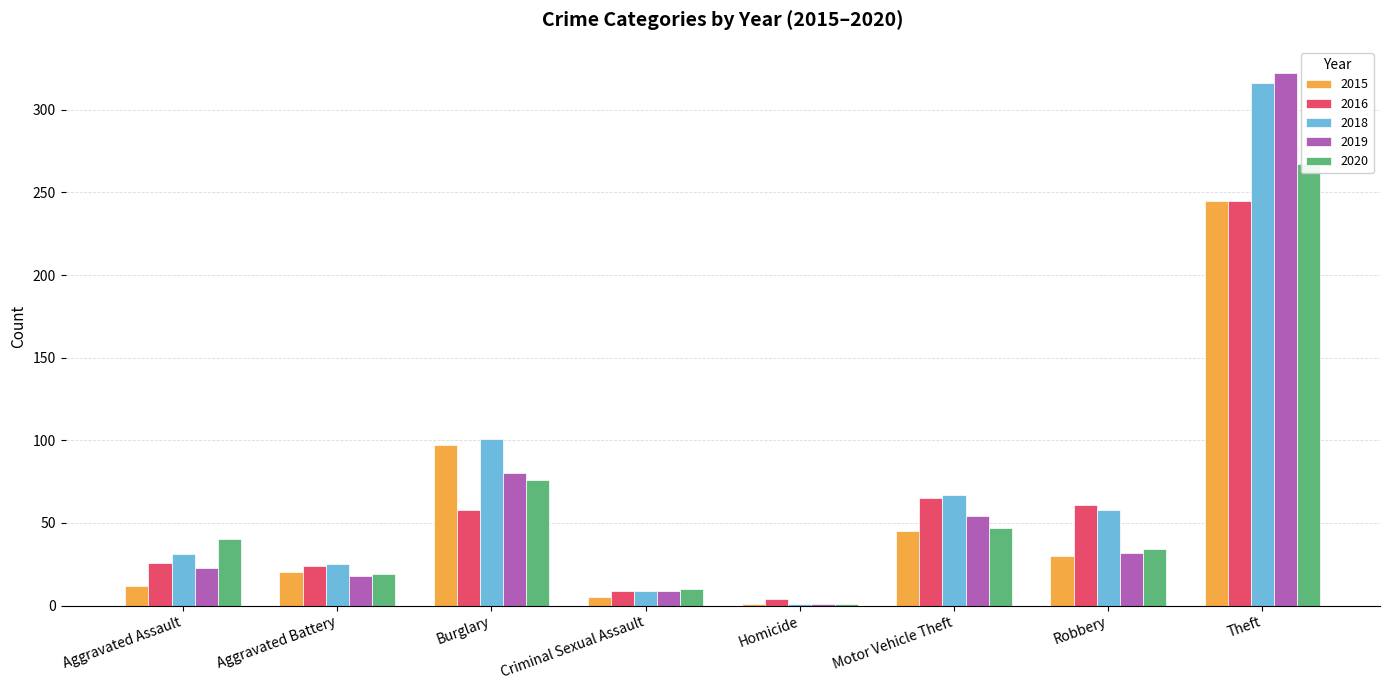

What is the difference between the maximum and minimum values in the 2020 series?

266